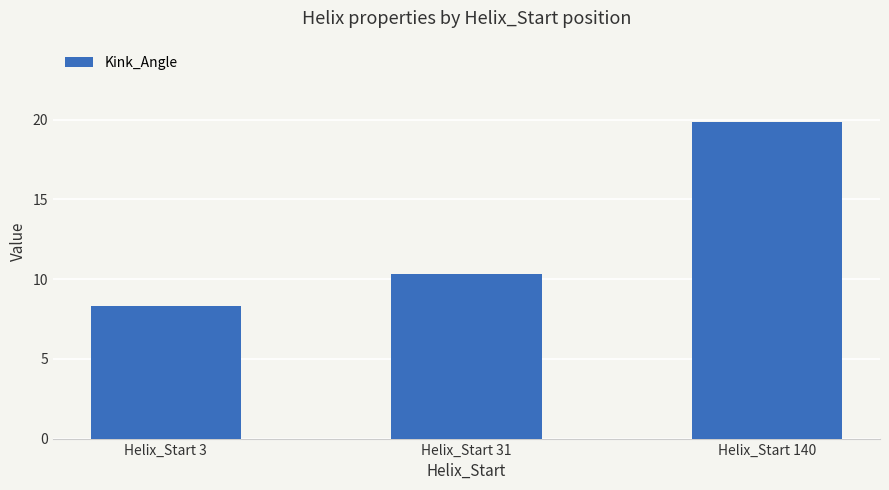

Is it true that the value at Helix_Start 31 is 10.3?

True